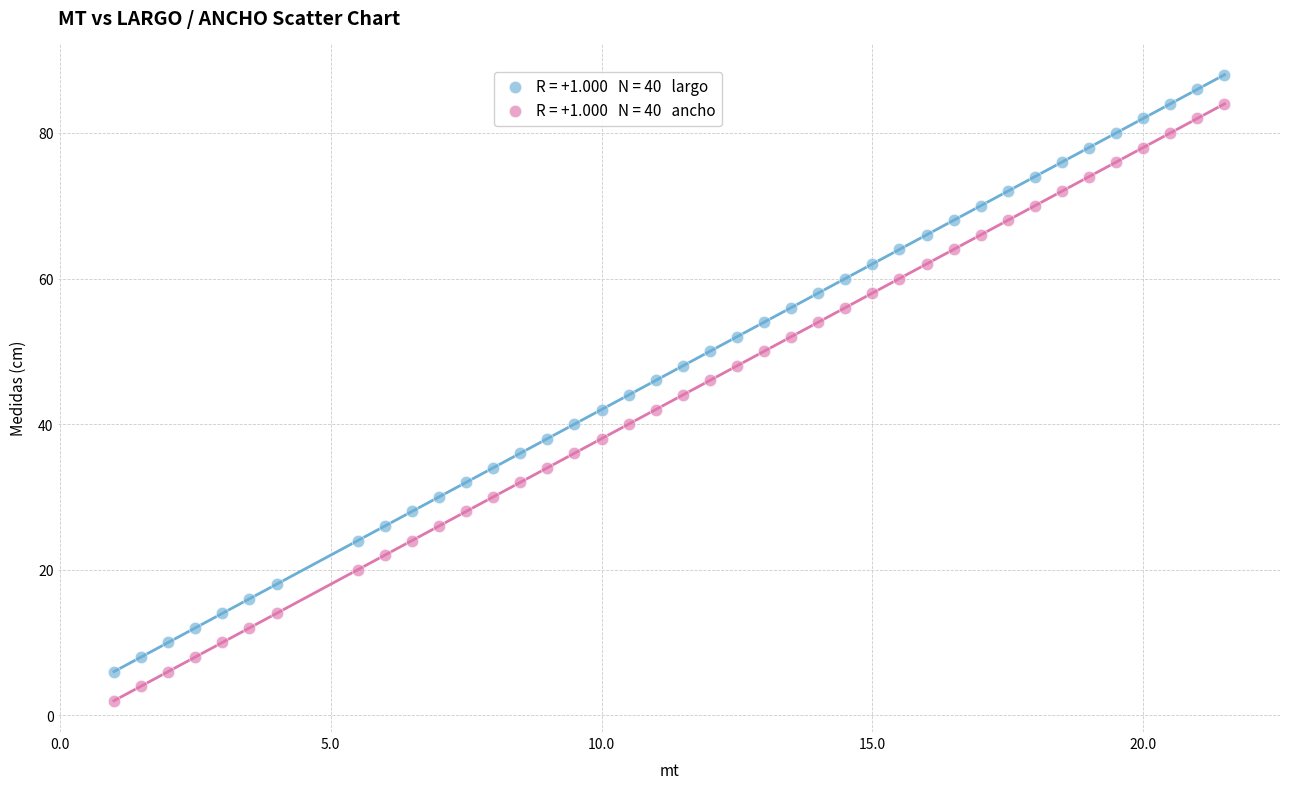

Across all data points, what is the range of Y values (max minus min)?

86